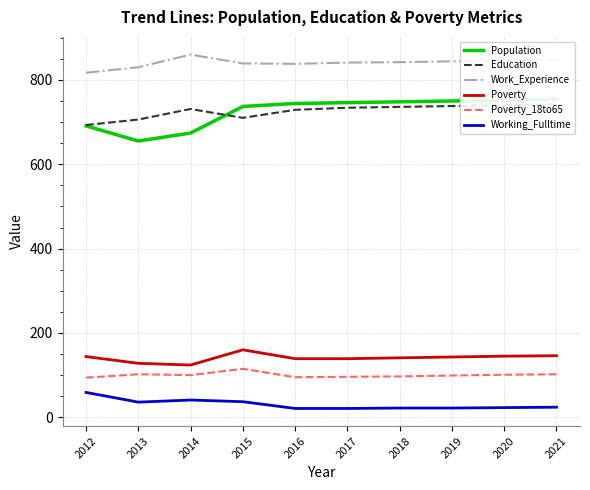

What is the sum of the Work_Experience values at 2013 and 2017?

1671